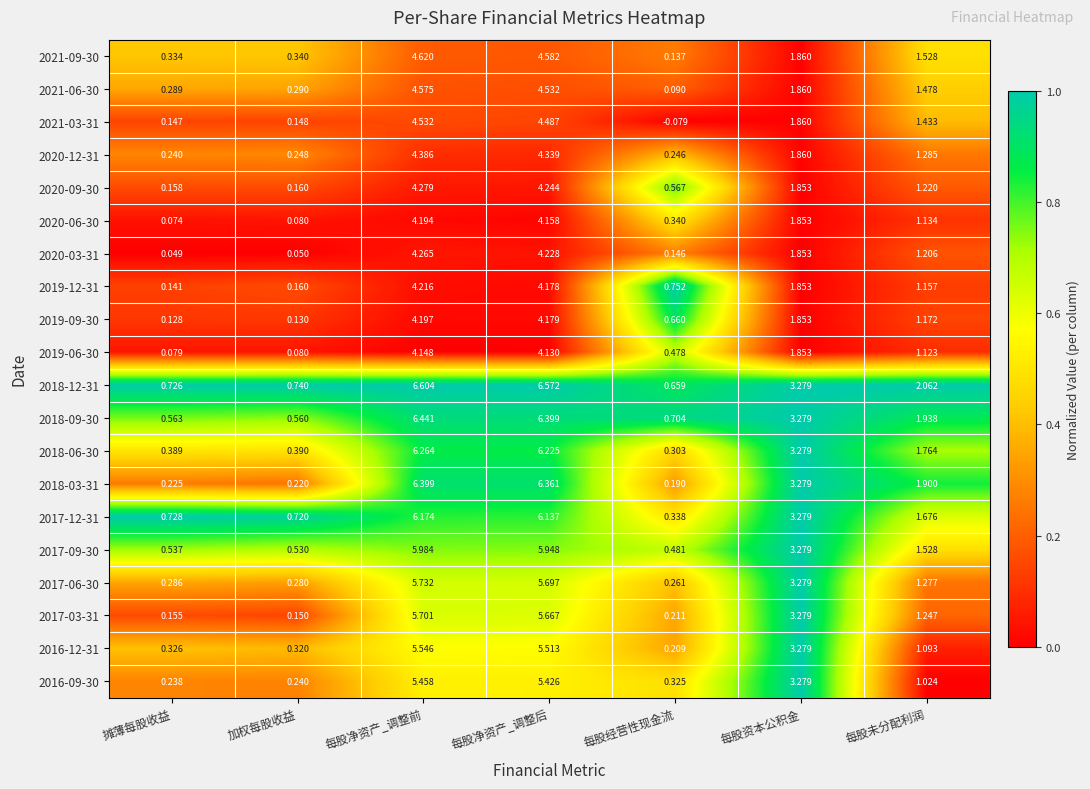

At how many categories does at least one series exceed 0?

7